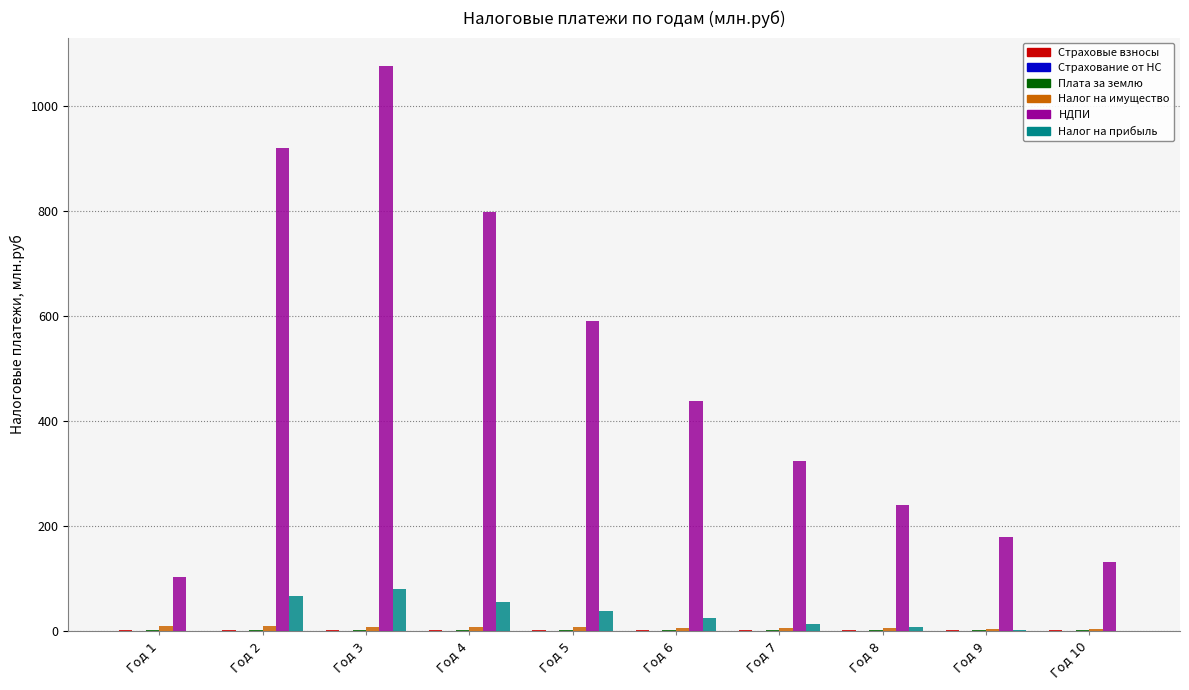

Which series has the largest total across all categories?

НДПИ